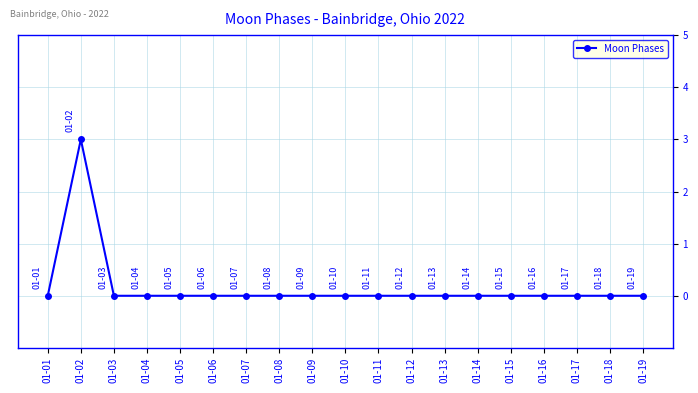

At which category does the data reach its first local peak?

01-02